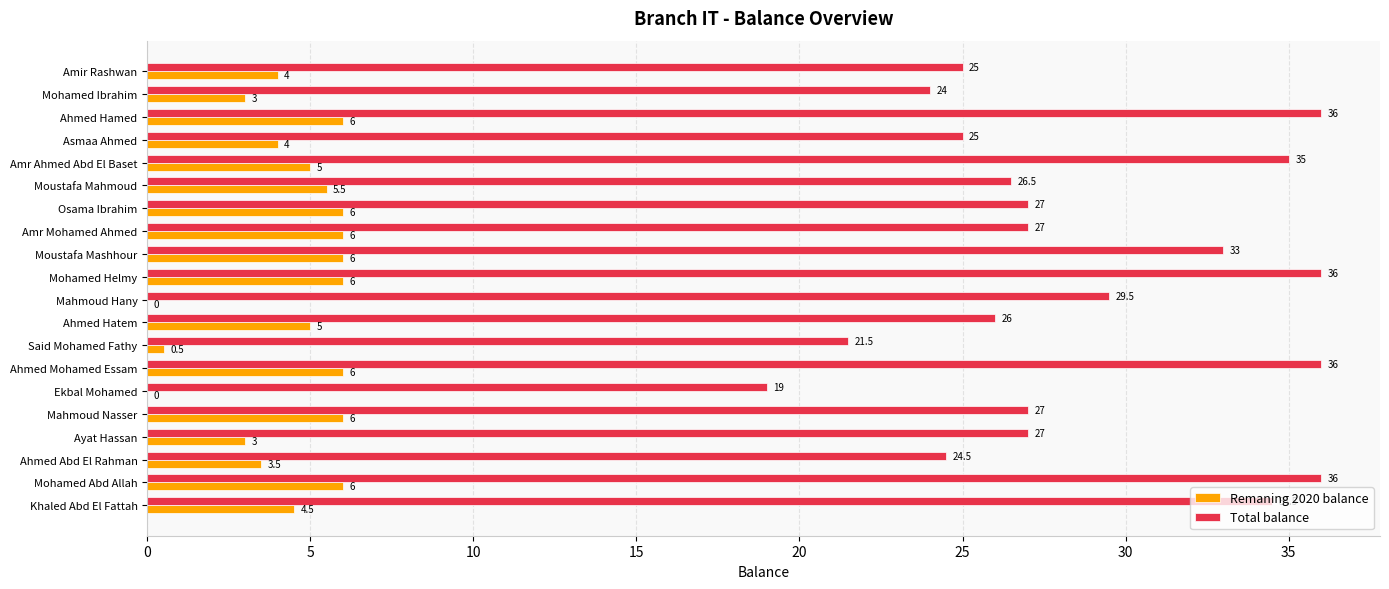

Which series has the largest total across all categories?

Total balance